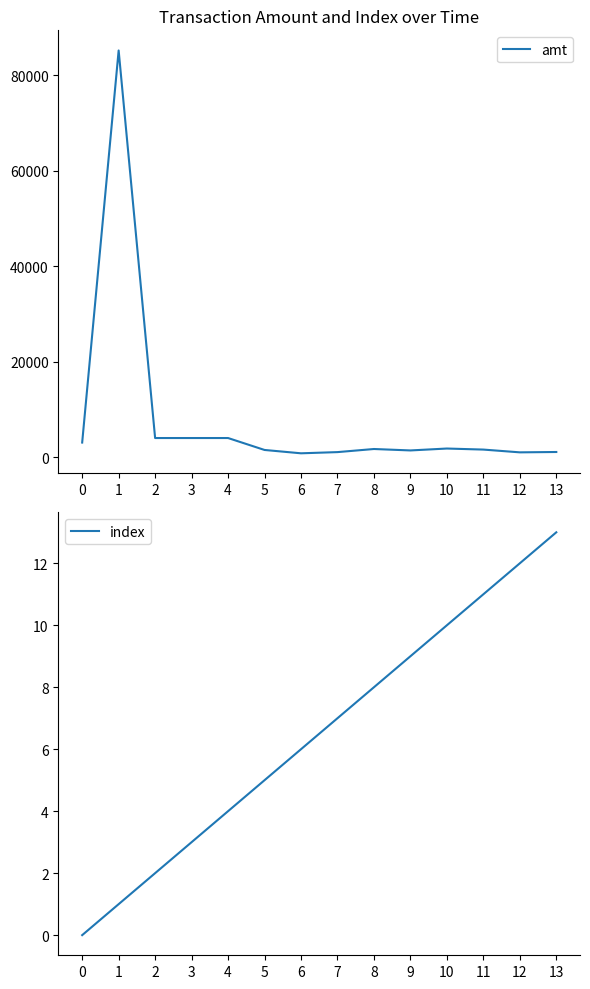

True or false: index and amt cross at least once.

False